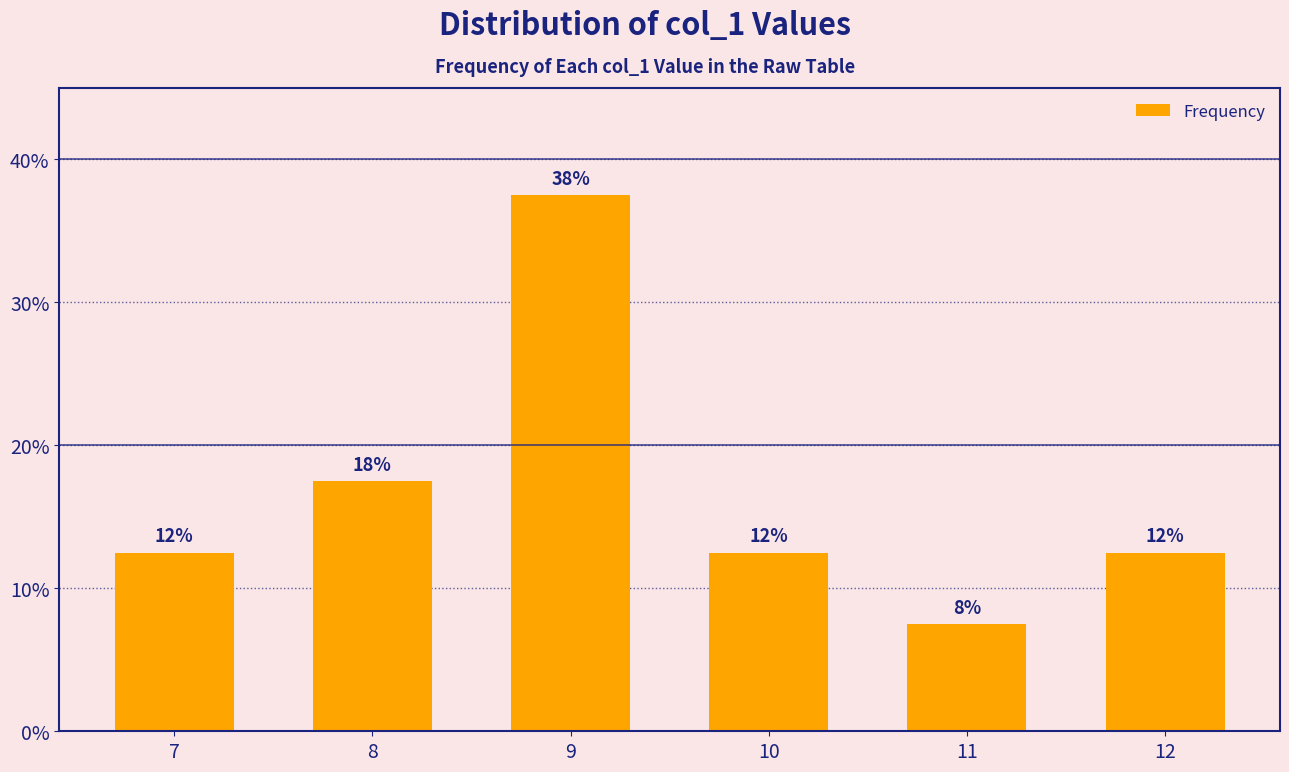

Rank the categories by value from lowest to highest.

11, 7, 10, 12, 8, 9